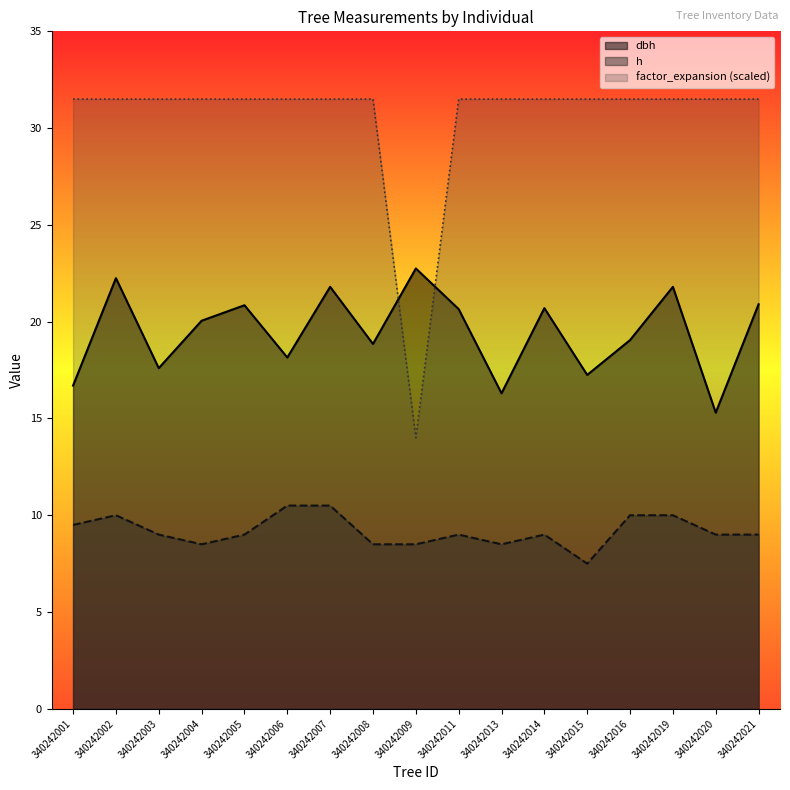

What is the total value across all series at 340242007?

63.8